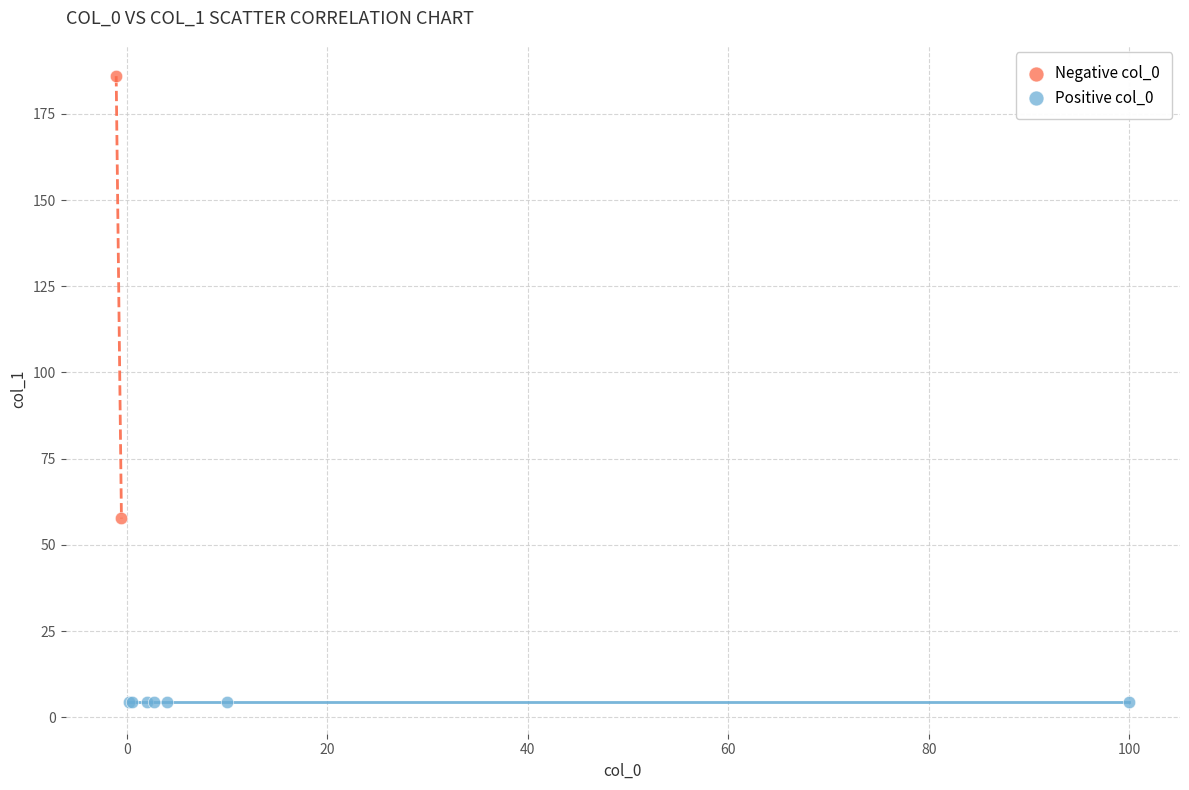

What are all the series names shown in the legend?

Negative col_0, Positive col_0